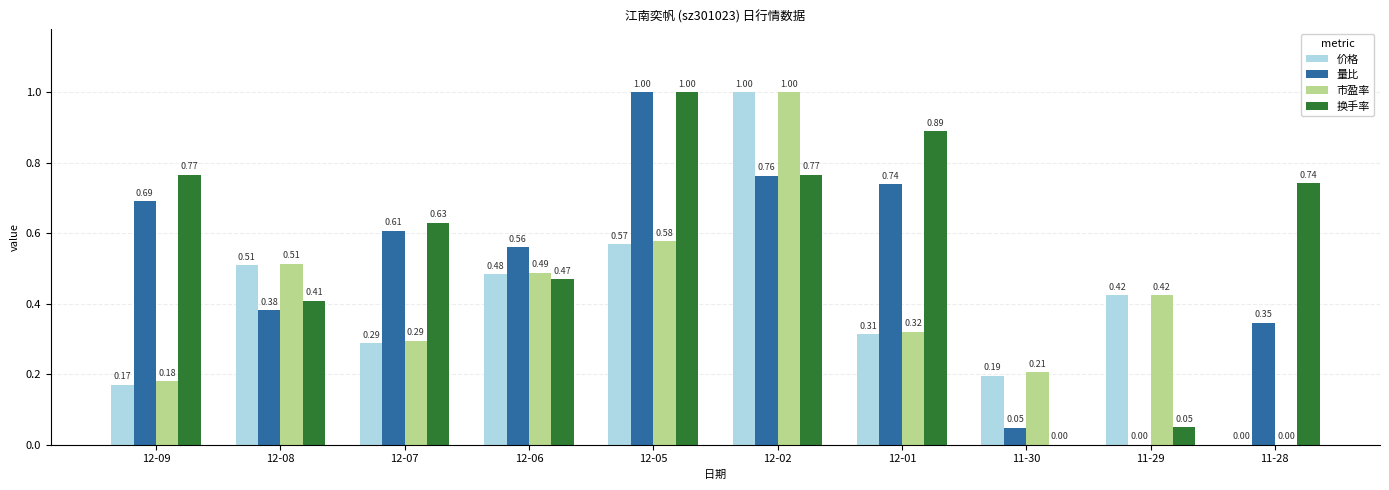

Which series changed the most between 12-08 and 12-01?

换手率